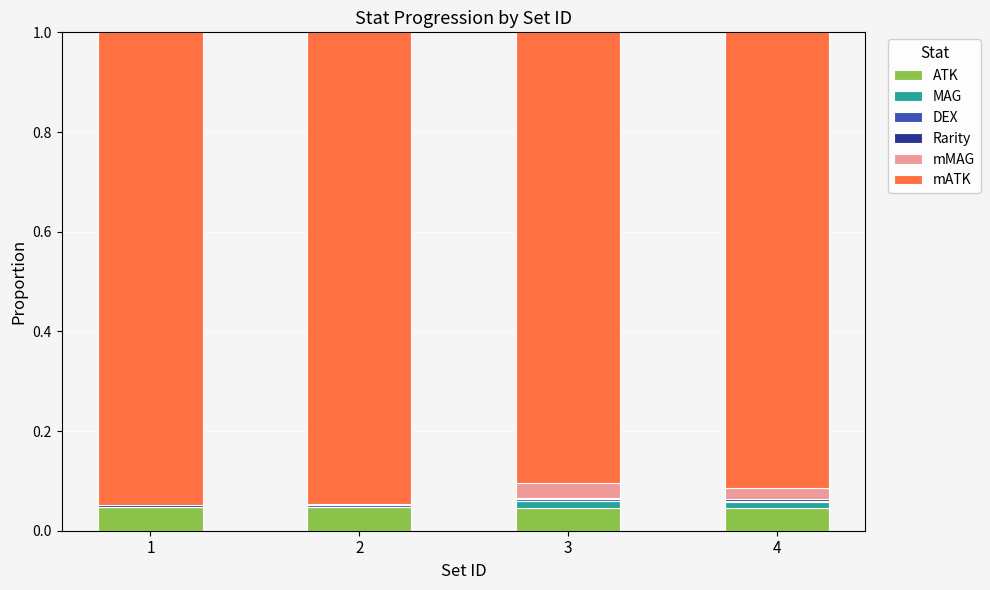

True or false: ATK has a value of 0.1 at 1.

False